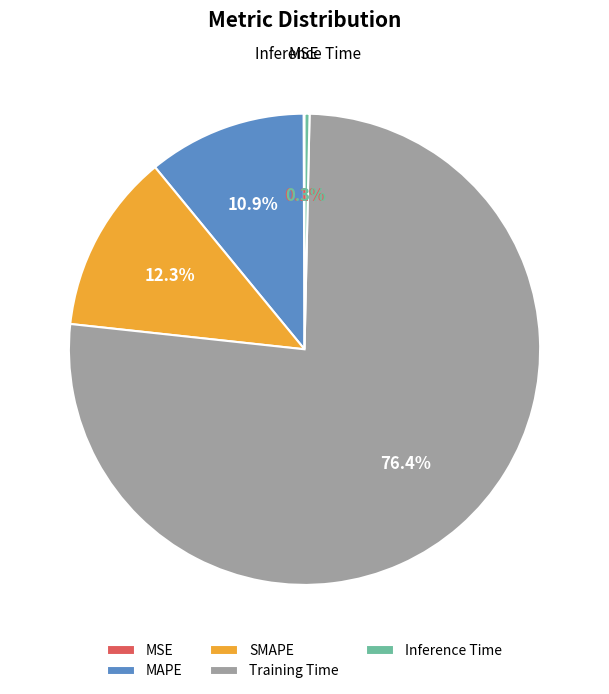

Is it true that Inference Time is 0% of the pie?

True